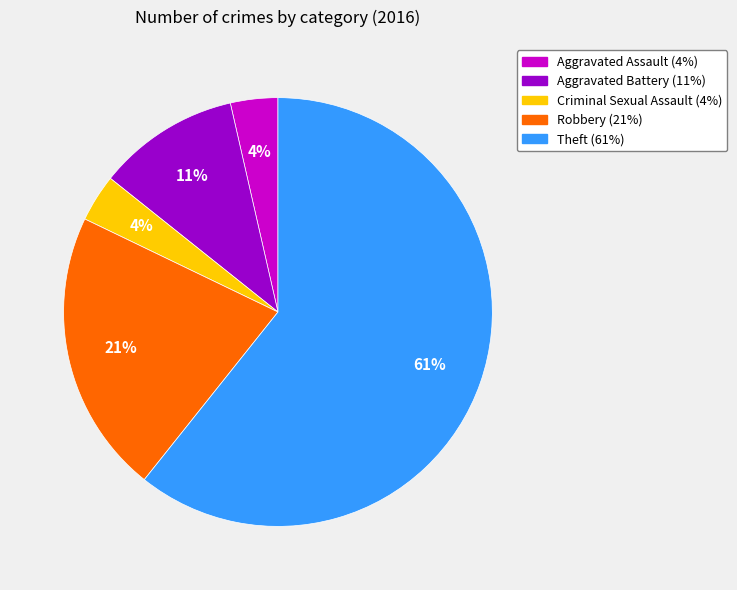

True or false: Robbery accounts for 36% of the total.

False